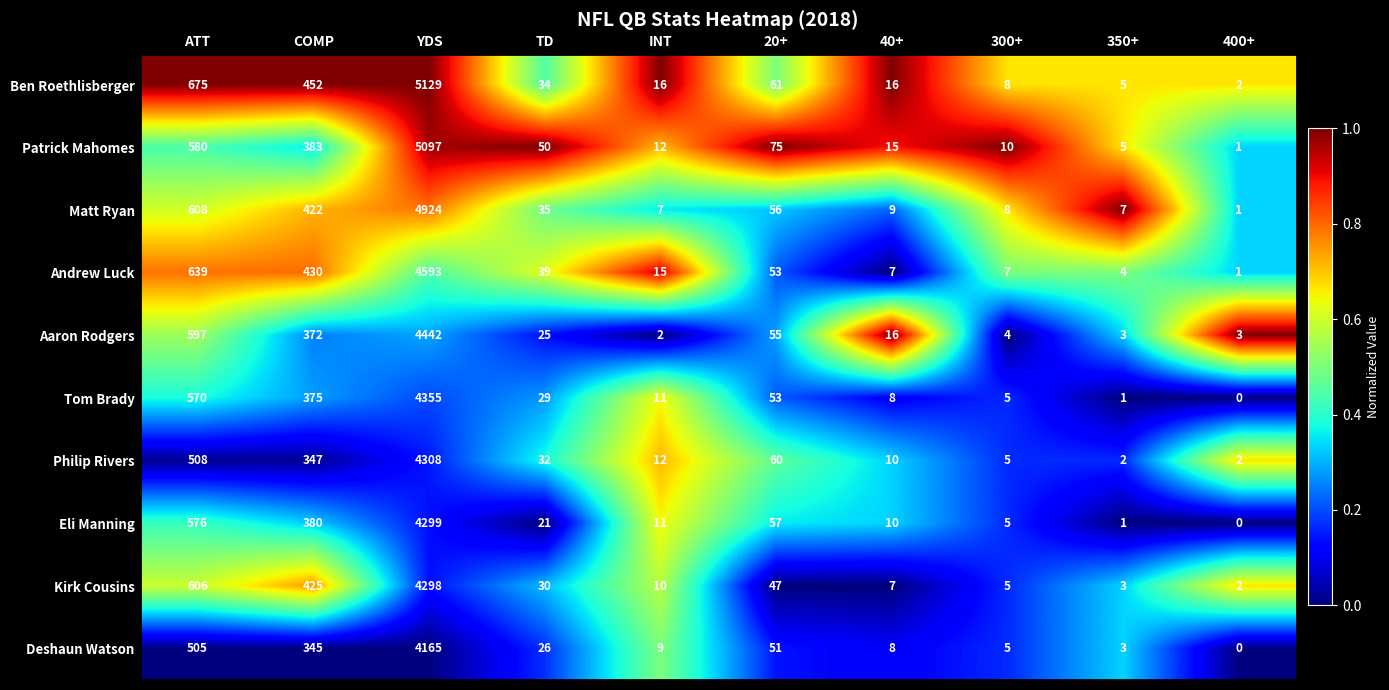

Rank the categories by Deshaun Watson value from lowest to highest.

400+, 350+, 300+, 40+, INT, TD, 20+, COMP, ATT, YDS